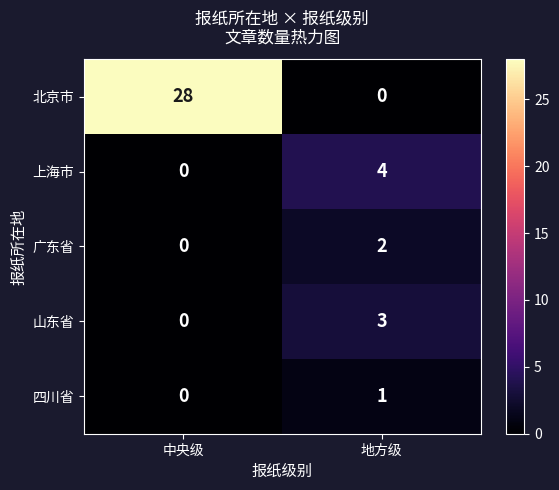

At which category does the chart reach its peak across all series?

中央级